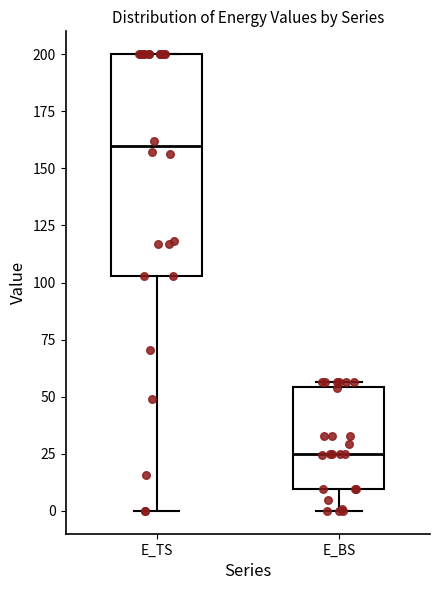

Reading left to right, read every box against the y-axis: the position of its median line, the range the box covers, and the ends of its whiskers. The values are not printed on the chart, so give them approximately, as read against the axis.

E_TS: median 160, box 105 to 200, whiskers 0 to 200
E_BS: median 25, box 10 to 55, whiskers 0 to 55 (just above the box's upper edge)